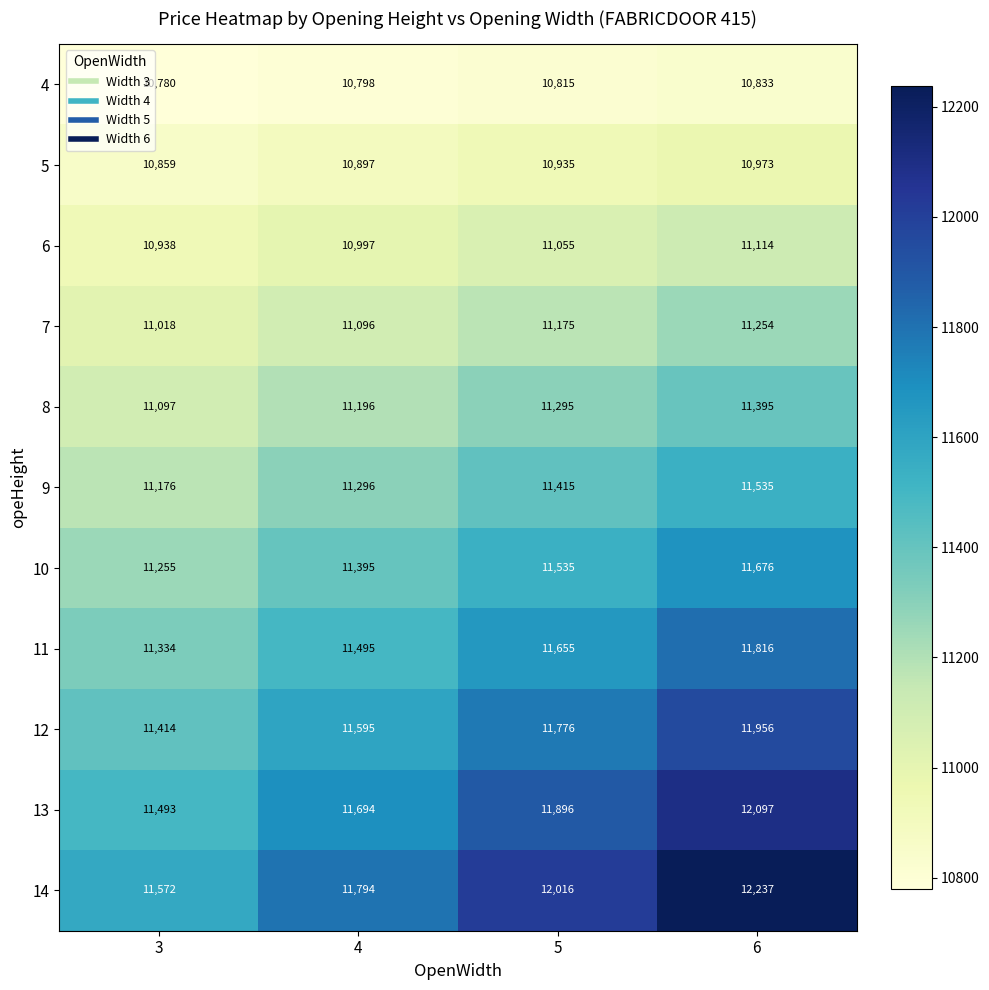

What is the difference between the 6 values at 6 and 3?

176